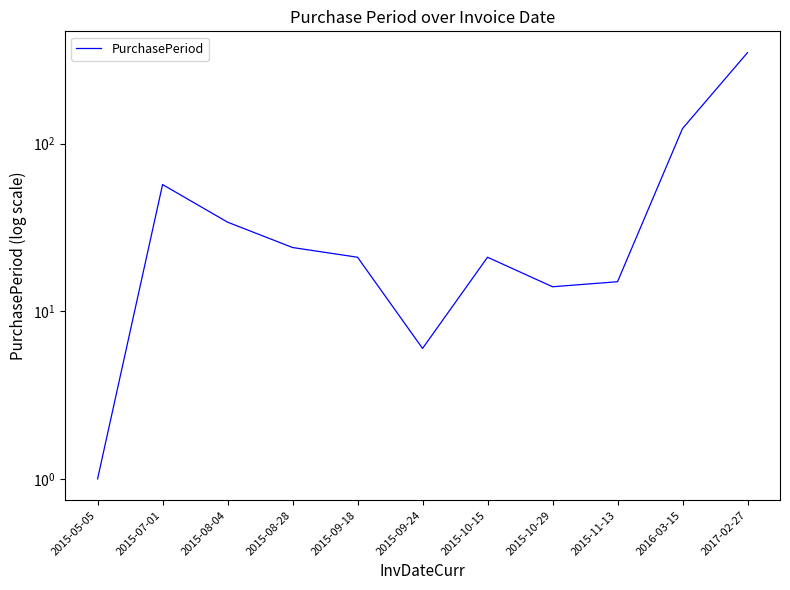

List the labels in order of value, smallest first.

2015-05-05, 2015-09-24, 2015-10-29, 2015-11-13, 2015-09-18, 2015-10-15, 2015-08-28, 2015-08-04, 2015-07-01, 2016-03-15, 2017-02-27